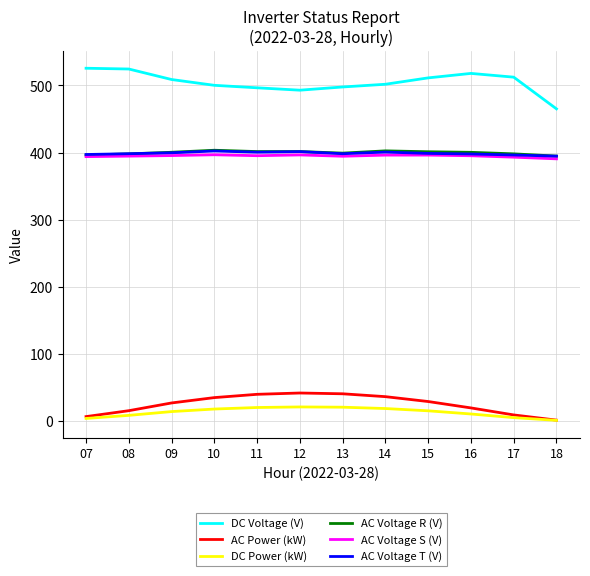

Which series changed the most between 09 and 18?

DC Voltage (V)